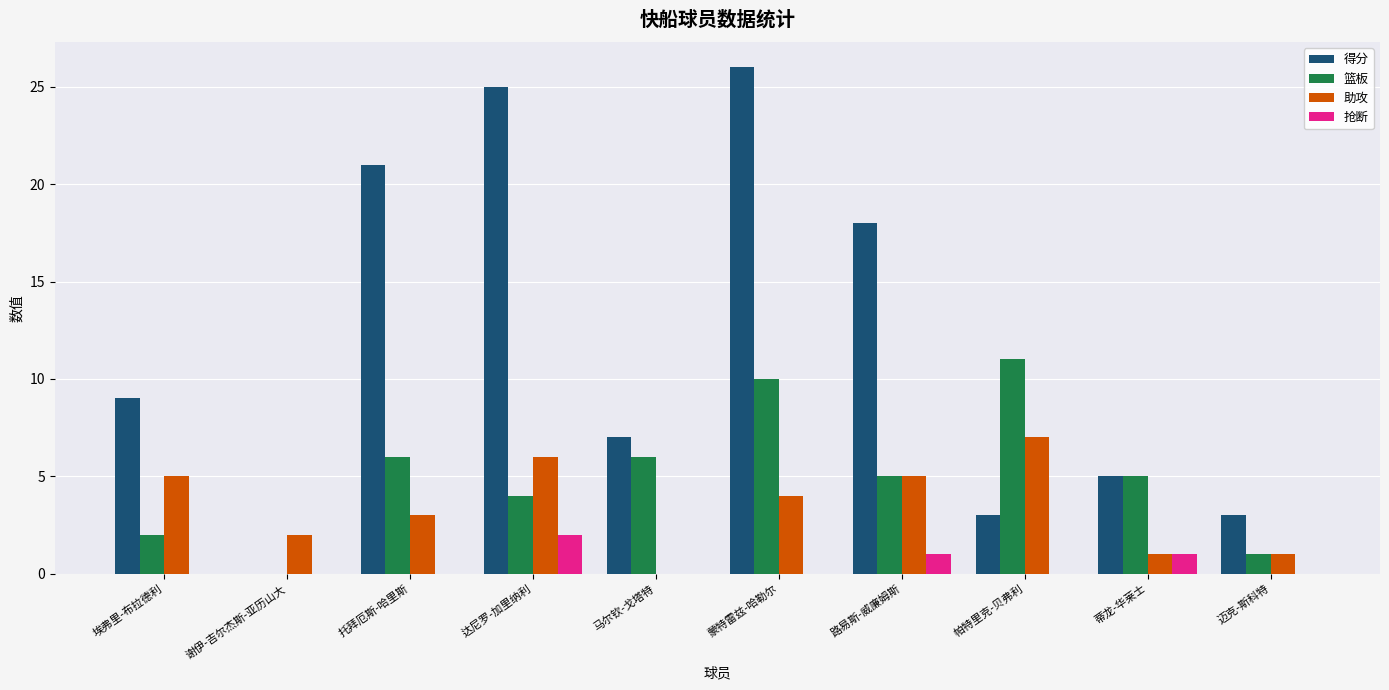

What is the sum of all 得分 values?

117